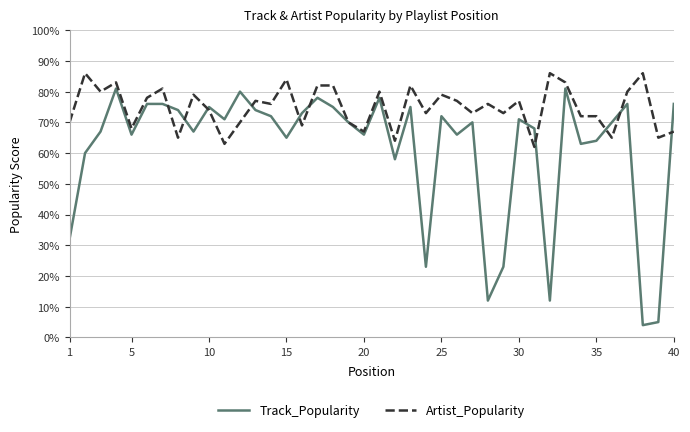

Reading left to right, list all the values displayed in this chart.

Track_Popularity: 32	60	67	81	66	76	76	74	67	75	71	80	74	72	65	73	78	75	70	66	78	58	75	23	72	66	70	12	23	71	68	12	81	63	64	70	76	4	5	76
Artist_Popularity: 70	86	80	83	68	78	81	65	79	74	63	70	77	76	84	69	82	82	70	67	80	64	82	73	79	77	73	76	73	77	62	86	83	72	72	65	80	86	65	67